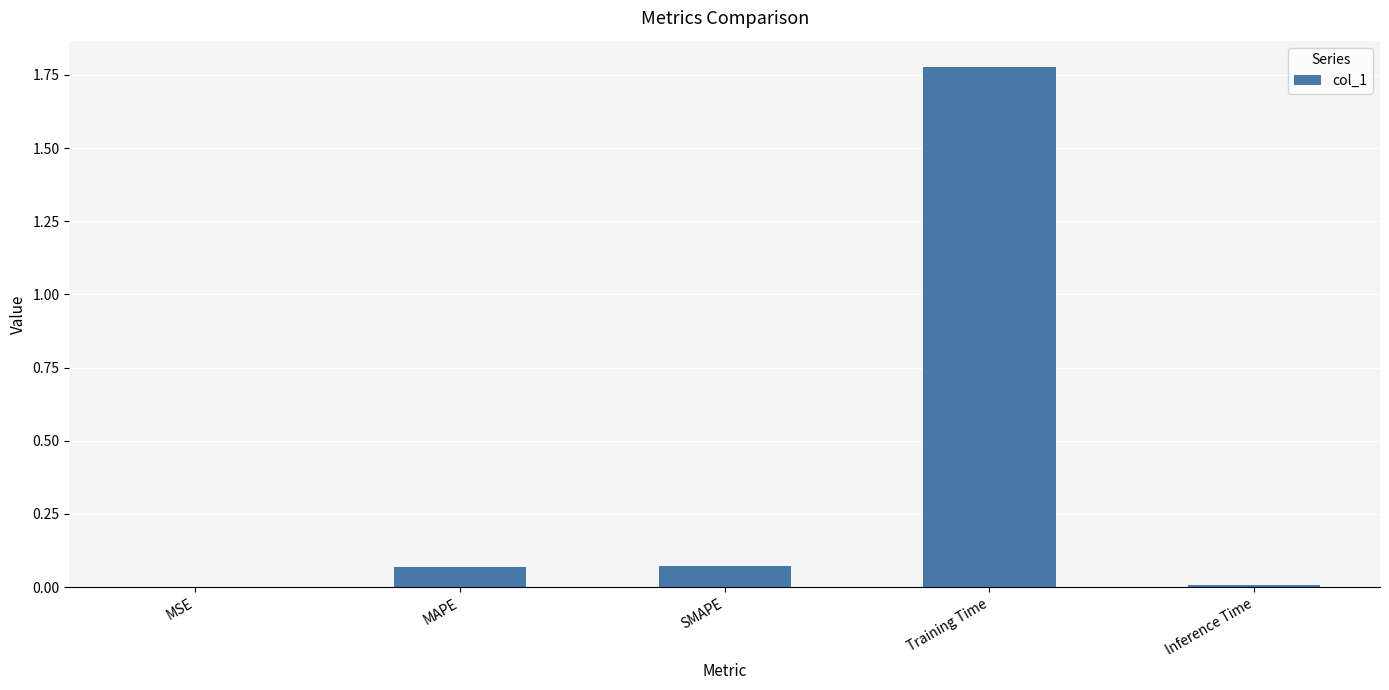

Which label corresponds to the largest value in the chart?

Training Time